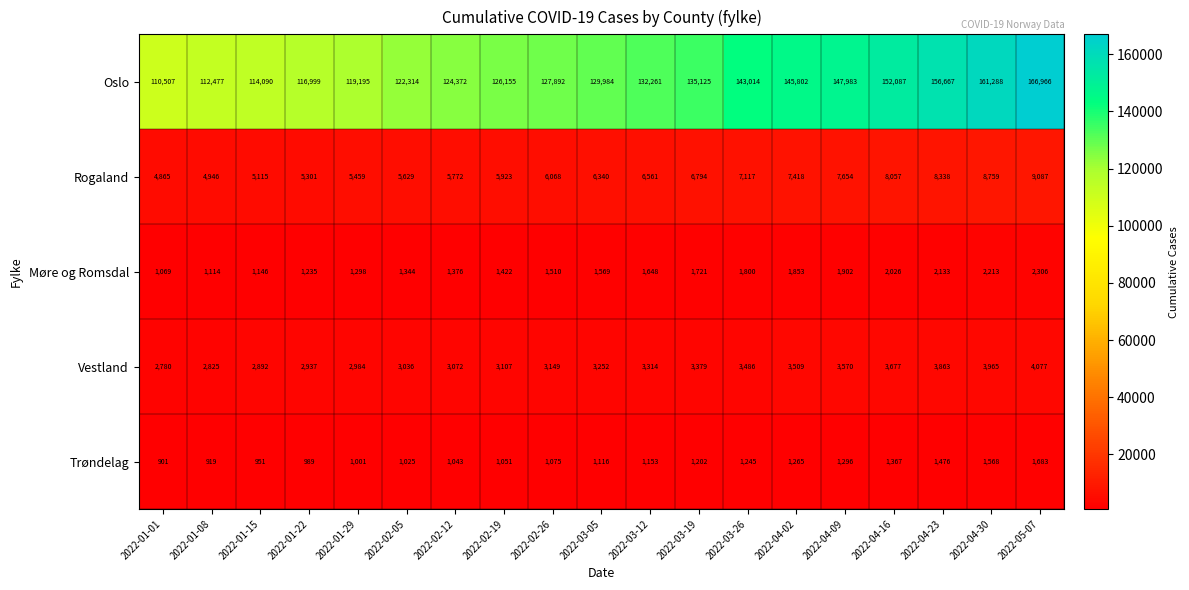

True or false: Rogaland has a value of 6068 at 2022-02-26.

True